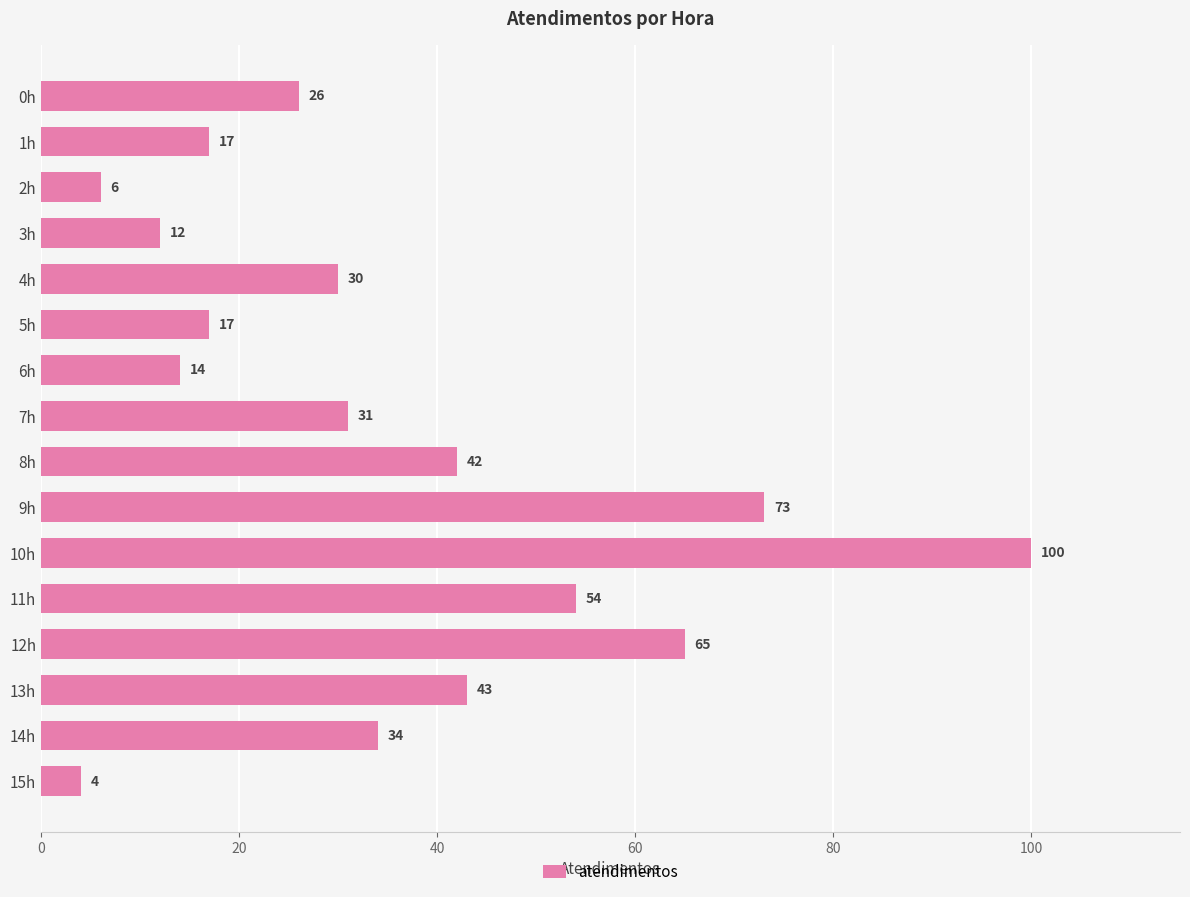

What position from the bottom is 3h?

13